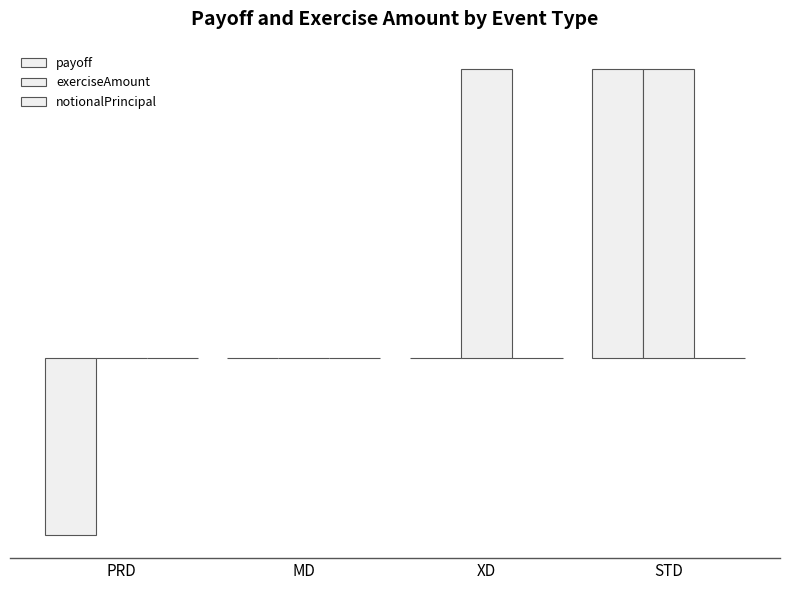

What is the spread (max minus min) of values at XD?

16.3